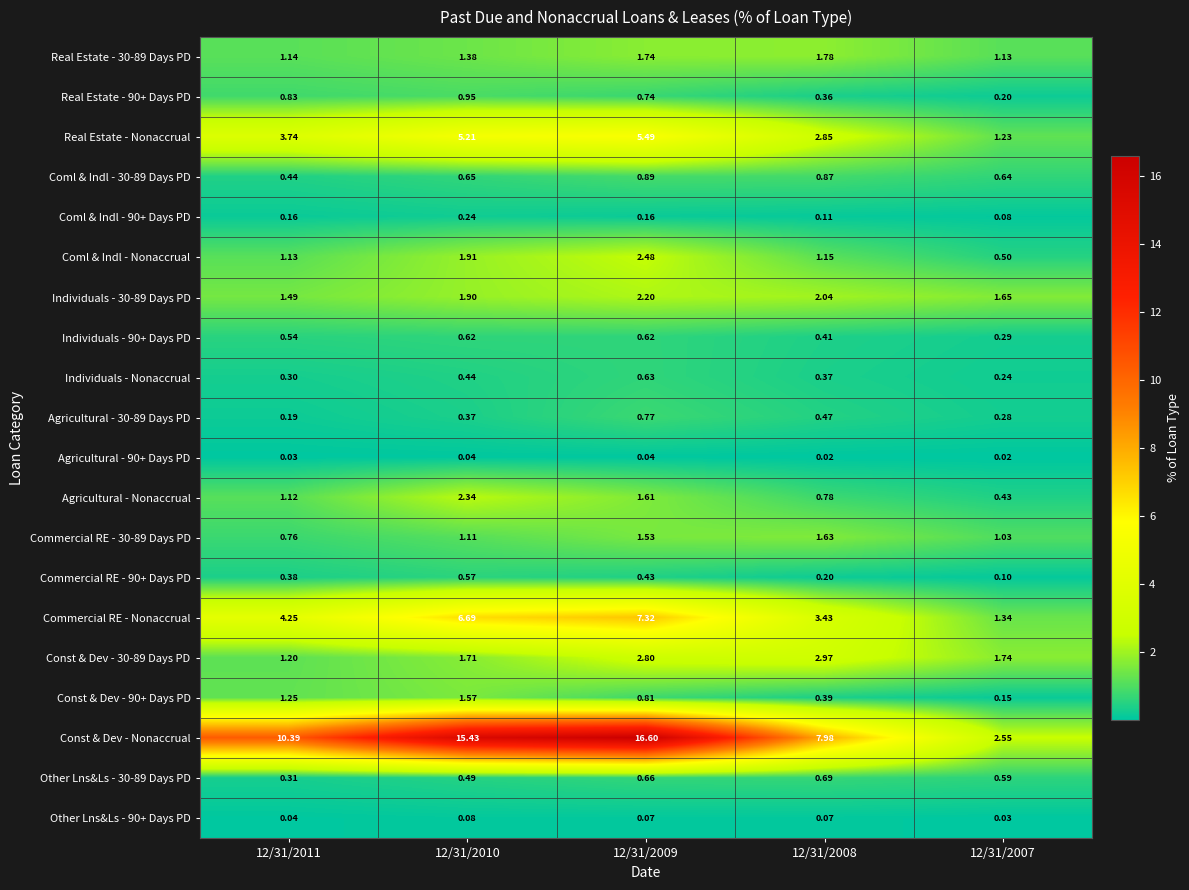

Between 12/31/2011 and 12/31/2008, which series saw the biggest shift?

Const & Dev - Nonaccrual